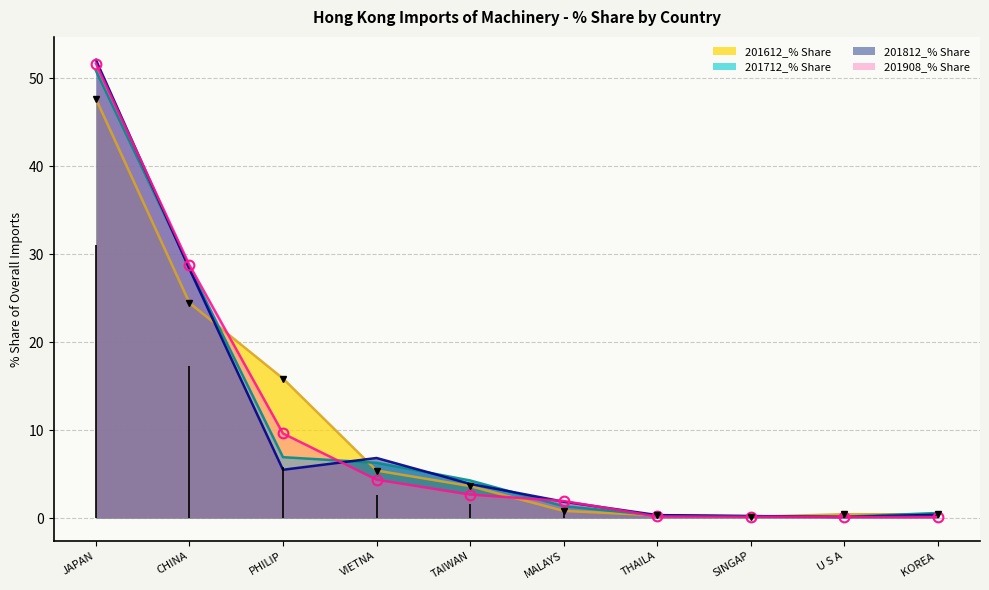

What is the value of the 201908_% Share point at the 8th from the left?

0.2